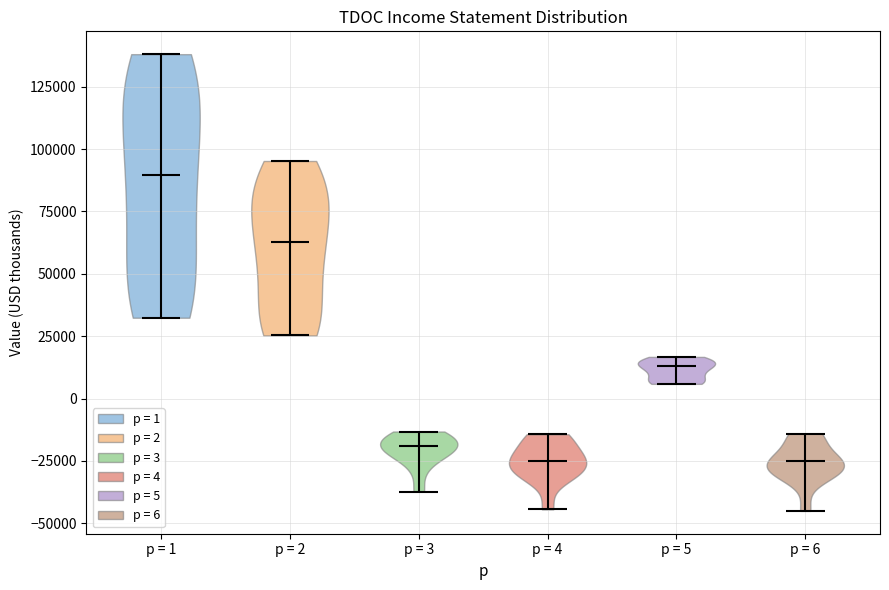

Reading left to right, read every violin against the y-axis: where its median line is, and the lowest and highest points it reaches. The values are not printed on the chart, so give them approximately, as read against the axis.

p = 1: median line 90000, lowest point 30000, highest point 140000
p = 2: median line 65000, lowest point 25000, highest point 95000
p = 3: median line -20000, lowest point -35000, highest point -15000
p = 4: median line -25000, lowest point -45000, highest point -15000
p = 5: median line 15000, lowest point 5000, highest point 15000
p = 6: median line -25000, lowest point -45000, highest point -15000